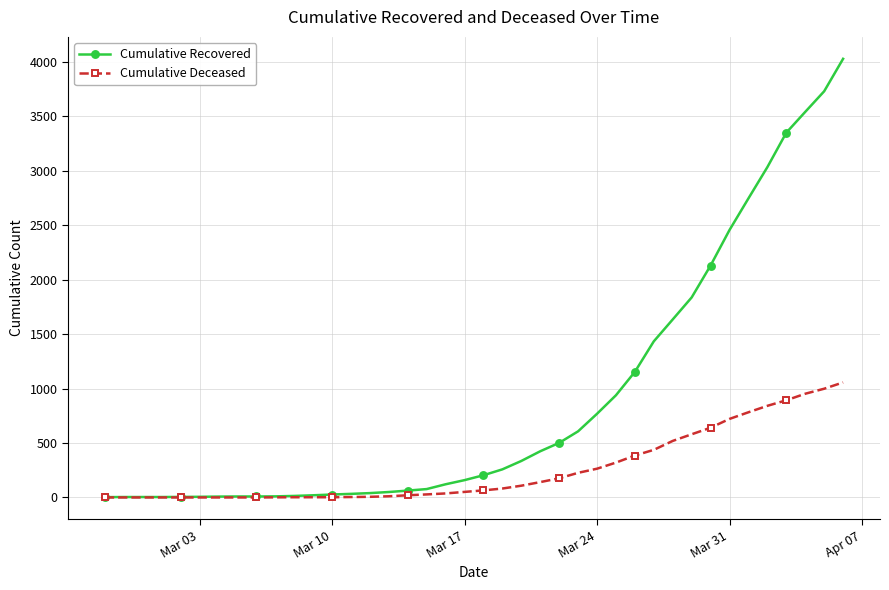

Is this an area chart (filled region under the line)?

No